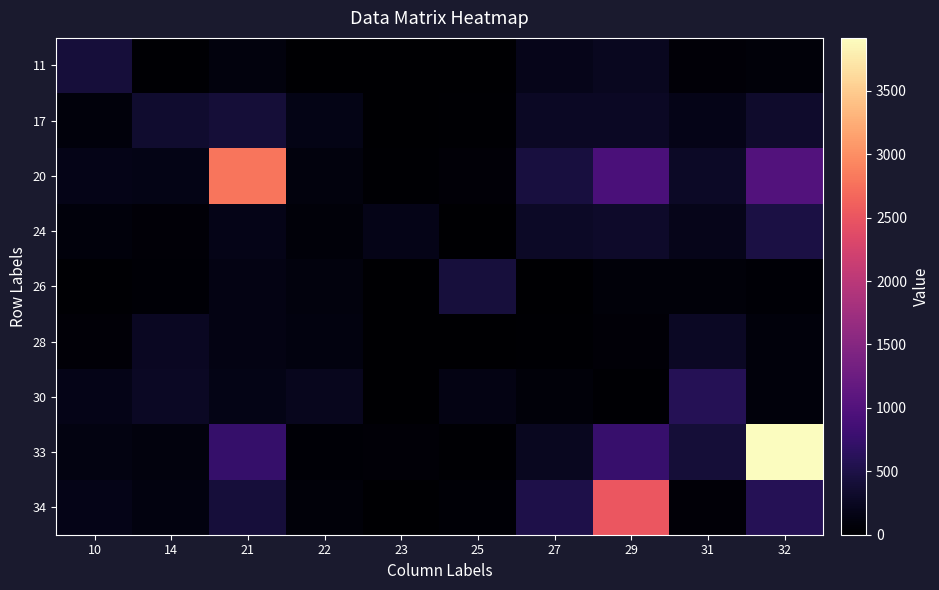

Reading right to left, what are all the values shown in this chart?

11: 32=71	31=49	29=233	27=197	25=0	23=0	22=0	21=102	14=23	10=427
17: 32=327	31=174	29=265	27=262	25=28	23=13	22=161	21=413	14=341	10=78
20: 32=1005	31=284	29=923	27=453	25=49	23=30	22=103	21=2799	14=163	10=178
24: 32=480	31=190	29=311	27=287	25=9	23=174	22=65	21=169	14=59	10=81
26: 32=43	31=62	29=75	27=9	25=434	23=1	22=107	21=146	14=45	10=21
28: 32=77	31=272	29=49	27=28	25=9	23=10	22=116	21=149	14=251	10=52
30: 32=87	31=583	29=30	27=71	25=148	23=13	22=227	21=163	14=266	10=181
33: 32=3917	31=398	29=765	27=233	25=27	23=60	22=40	21=741	14=106	10=125
34: 32=595	31=54	29=2511	27=506	25=31	23=9	22=63	21=419	14=111	10=183